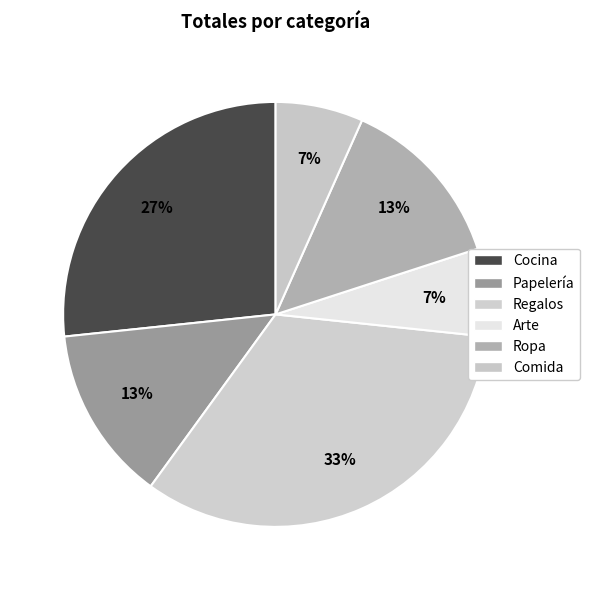

Which category has the smallest portion of the pie?

Arte